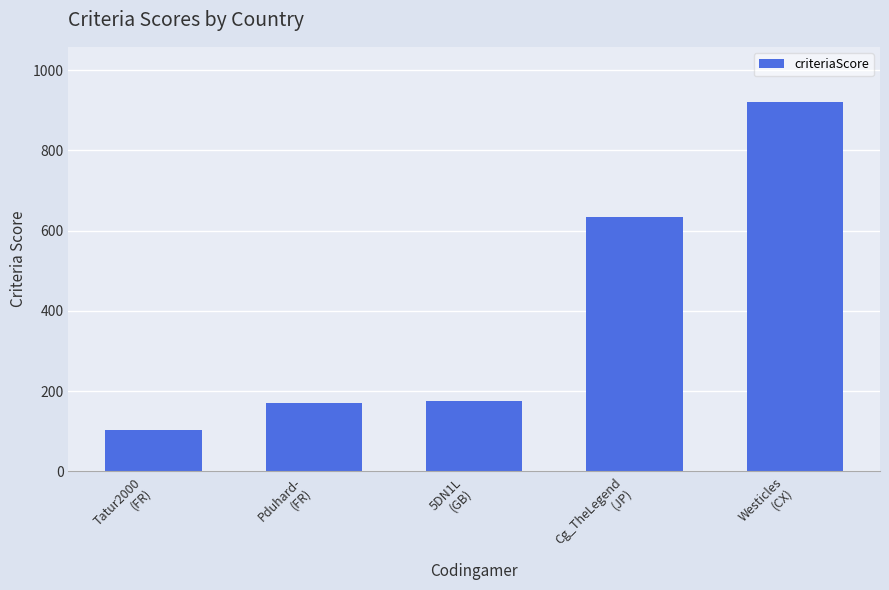

What is the smallest value displayed?

103